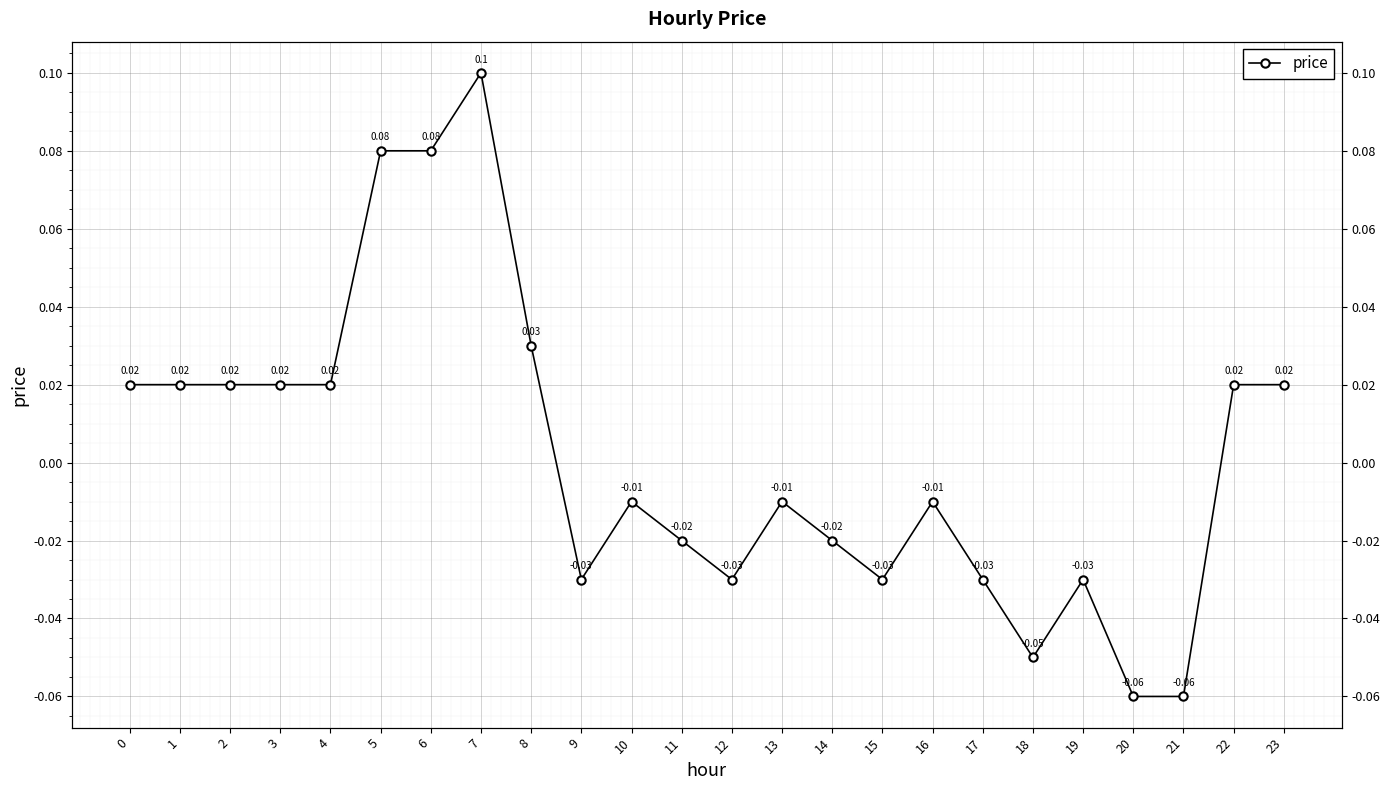

Reading left to right, transcribe all the data shown in this chart.

0.0	0.0	0.0	0.0	0.0	0.1	0.1	0.1	0.0	-0.0	-0.0	-0.0	-0.0	-0.0	-0.0	-0.0	-0.0	-0.0	-0.1	-0.0	-0.1	-0.1	0.0	0.0